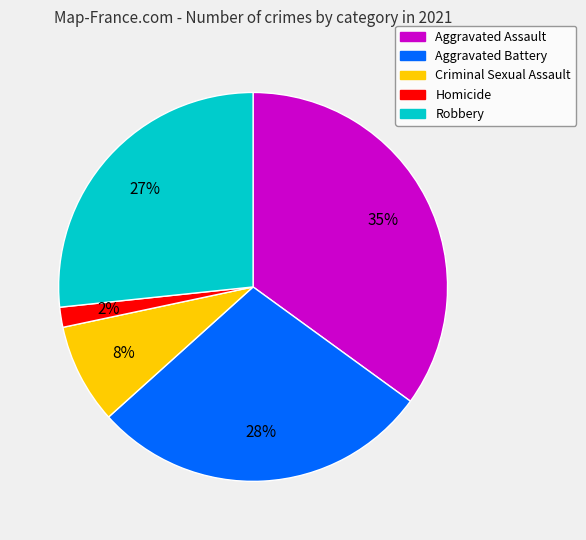

Which has a higher value, Criminal Sexual Assault or Robbery?

Robbery